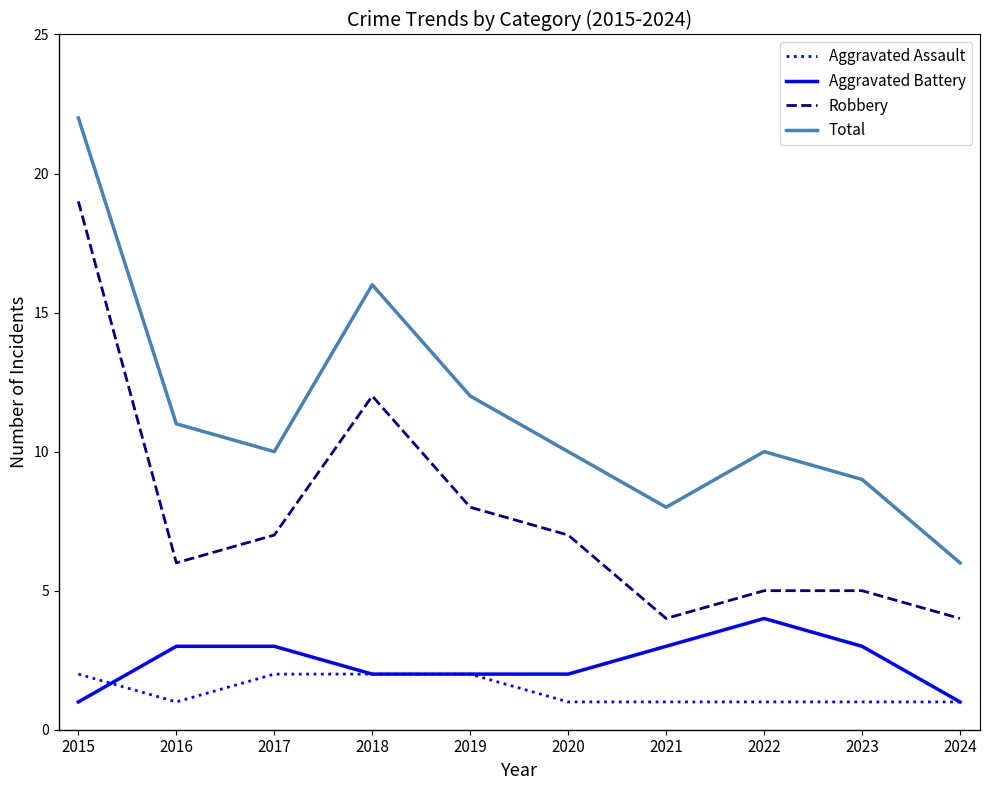

At how many categories does at least one series exceed 15?

2